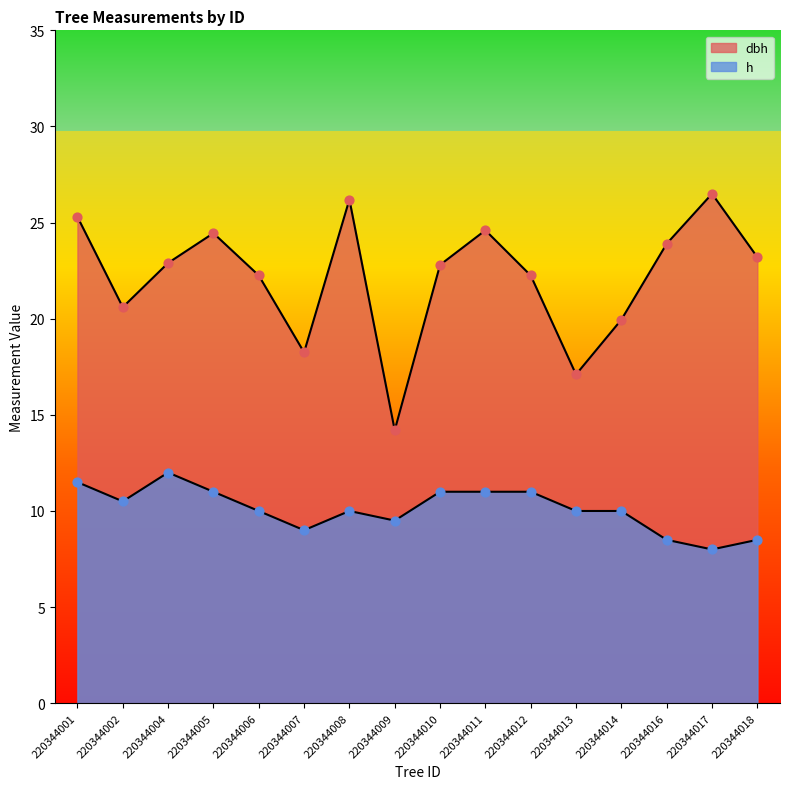

Which series reaches the minimum Y coordinate?

h